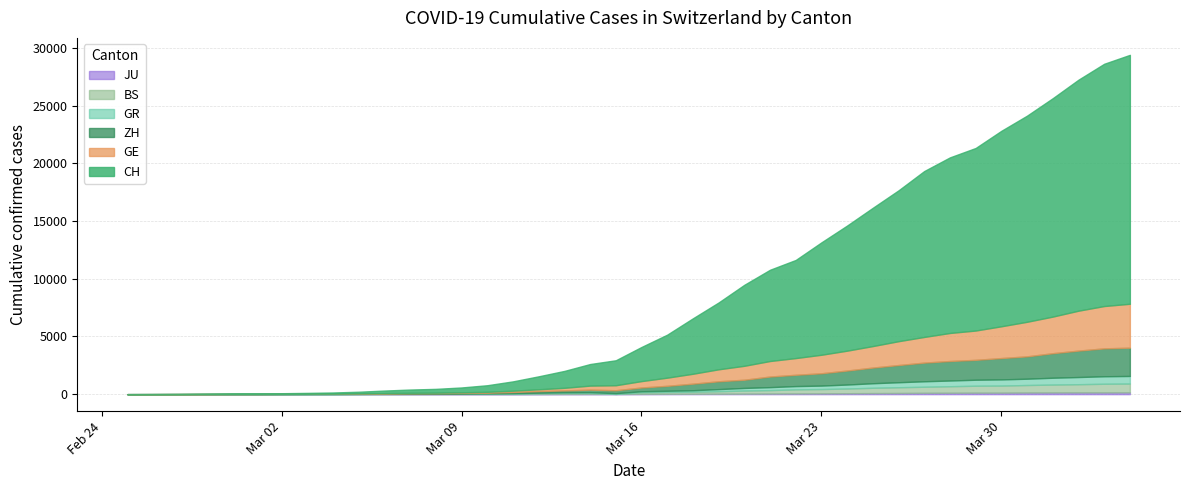

What are all the series names shown in the legend?

CH, ZH, GR, GE, BS, JU